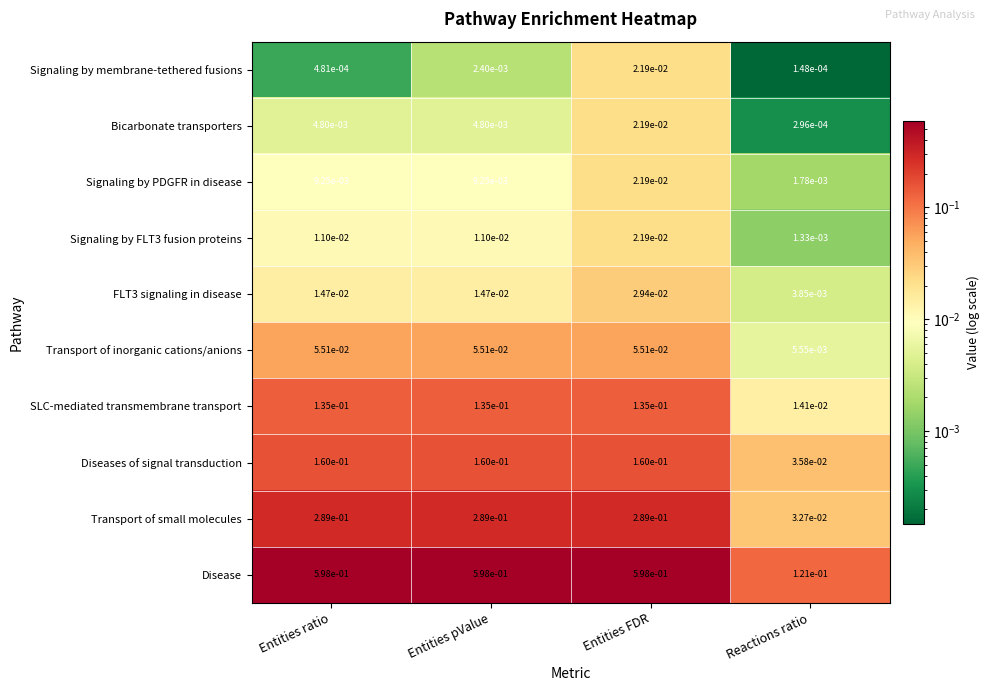

Which series has the largest range (max minus min)?

Disease